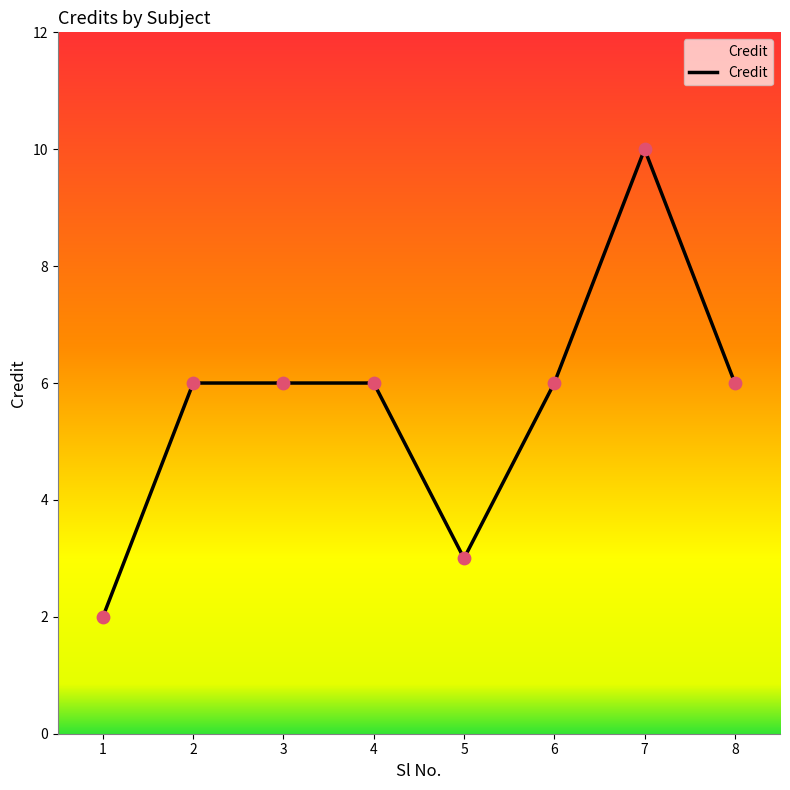

Approximately how many times larger is the value at 1 compared to 7?

0.2